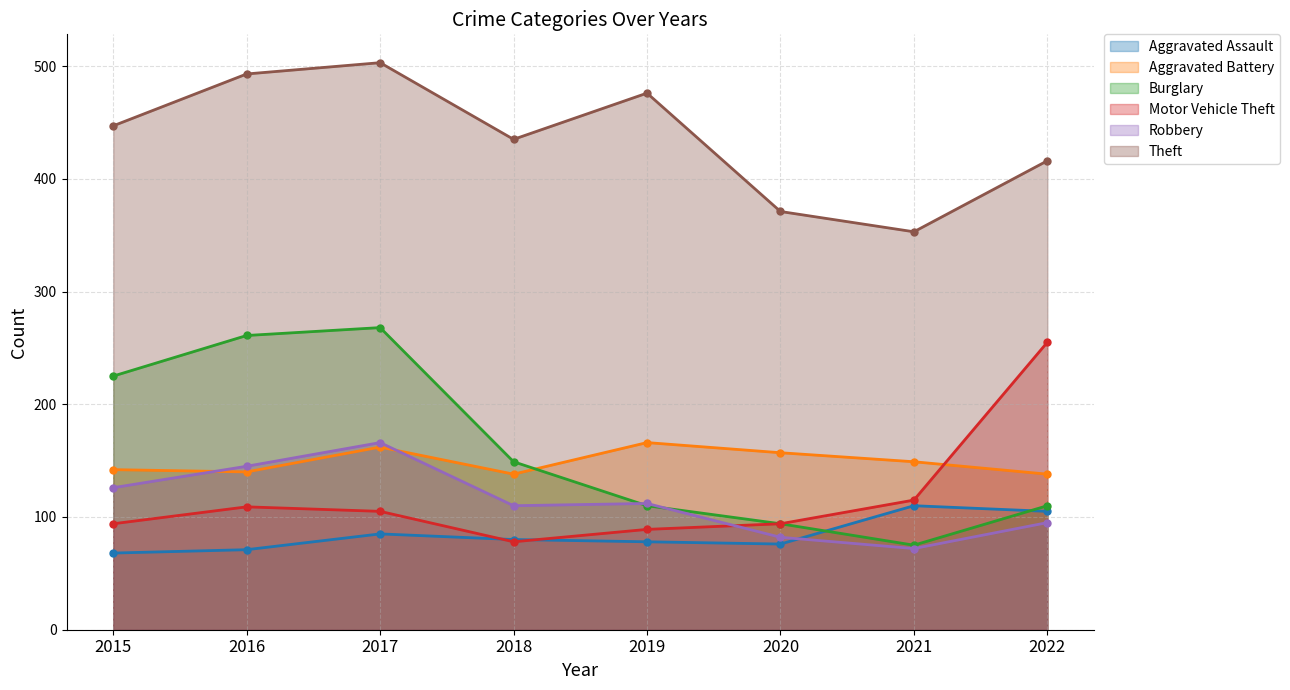

The value of Motor Vehicle Theft at 2022 is 413. True or false?

False